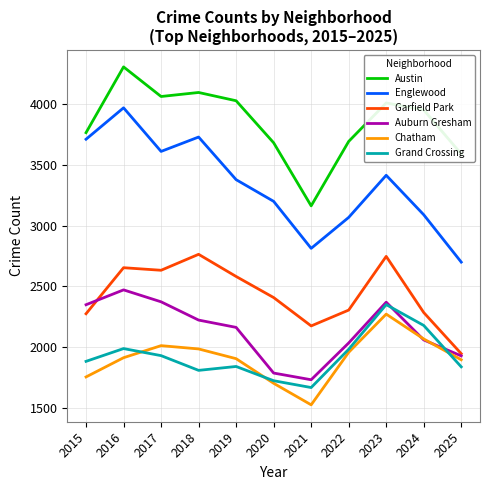

Which series has the largest range (max minus min)?

Englewood